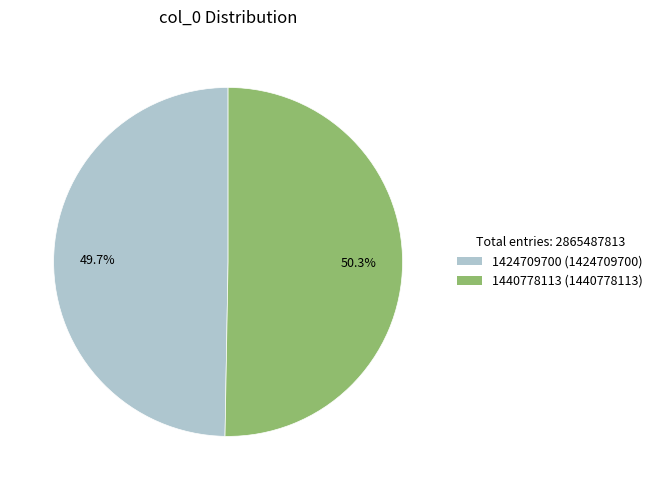

Count the number of slices in the pie.

2